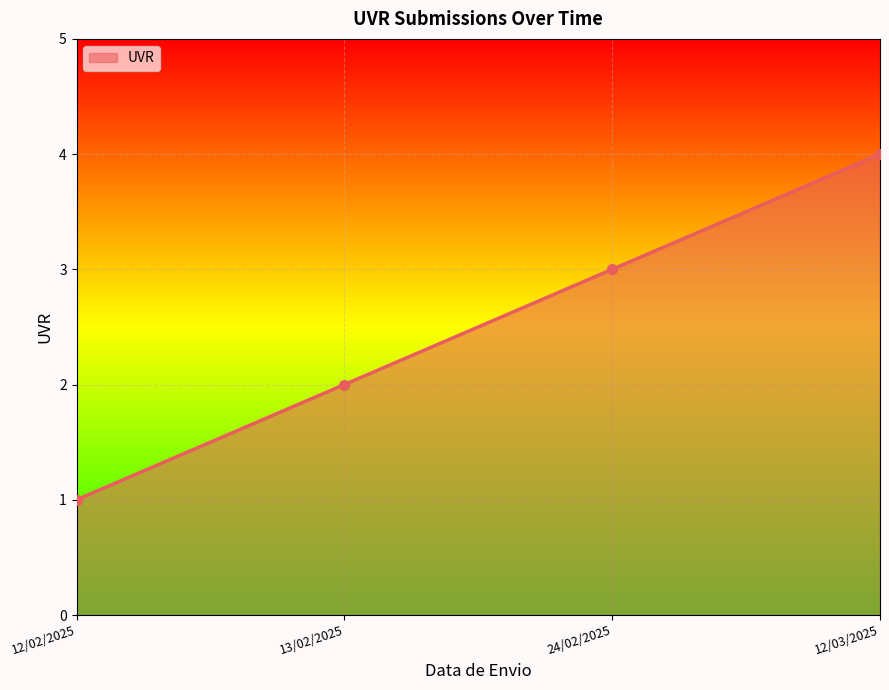

True or false: there are more than 0 points higher than both neighbors.

False